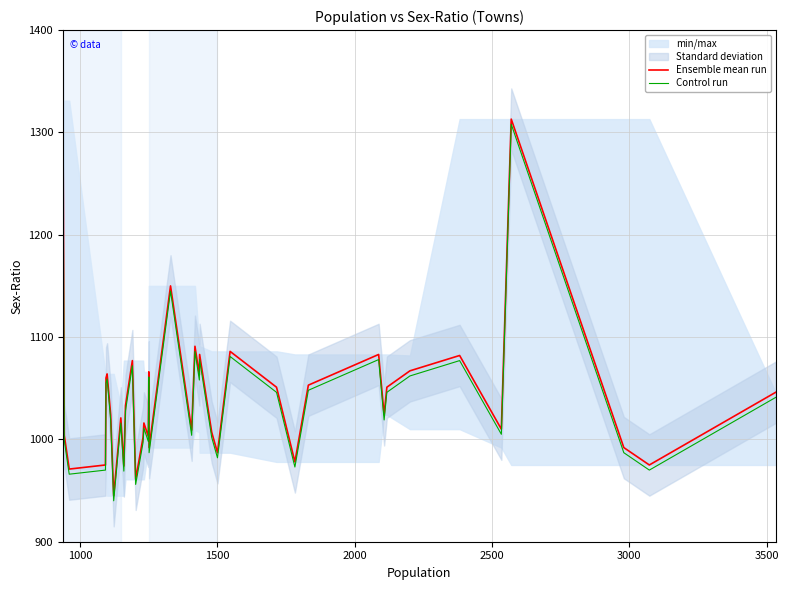

True or false: Control run has more than 2 interior local peaks.

True